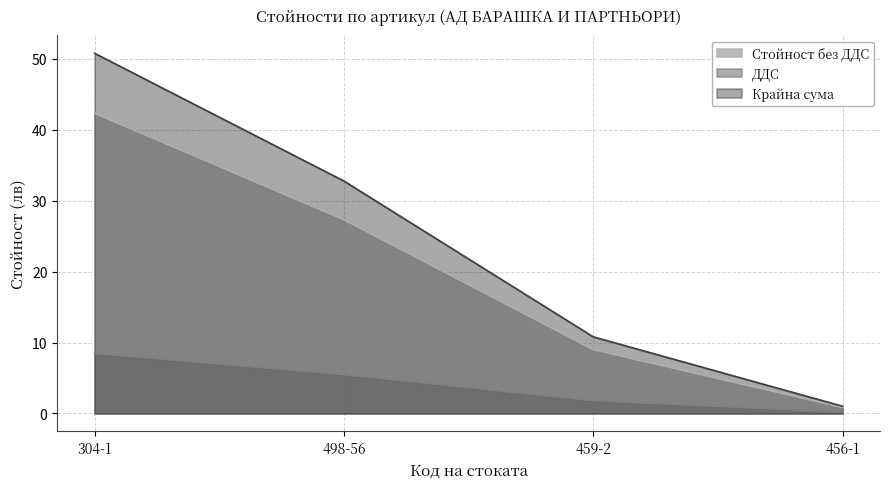

What is the greatest value displayed?

50.8